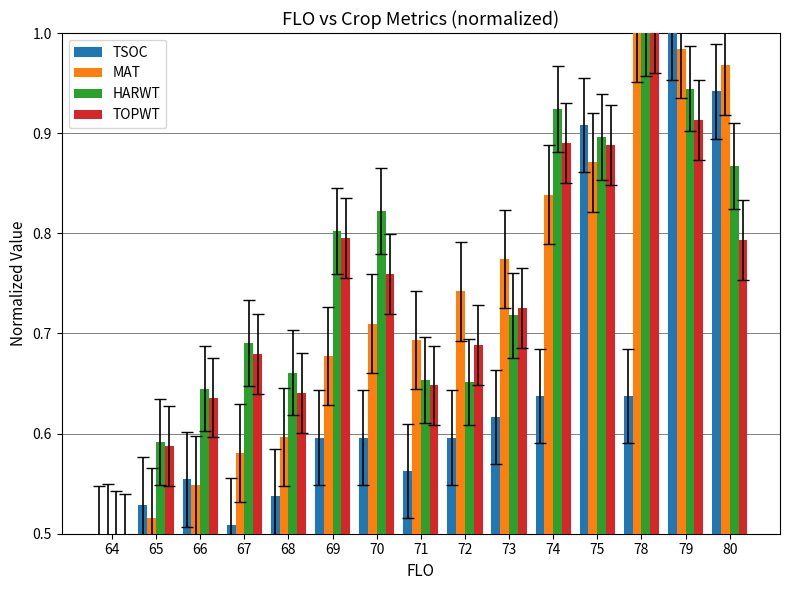

What is the sum of all HARWT values?

11.4